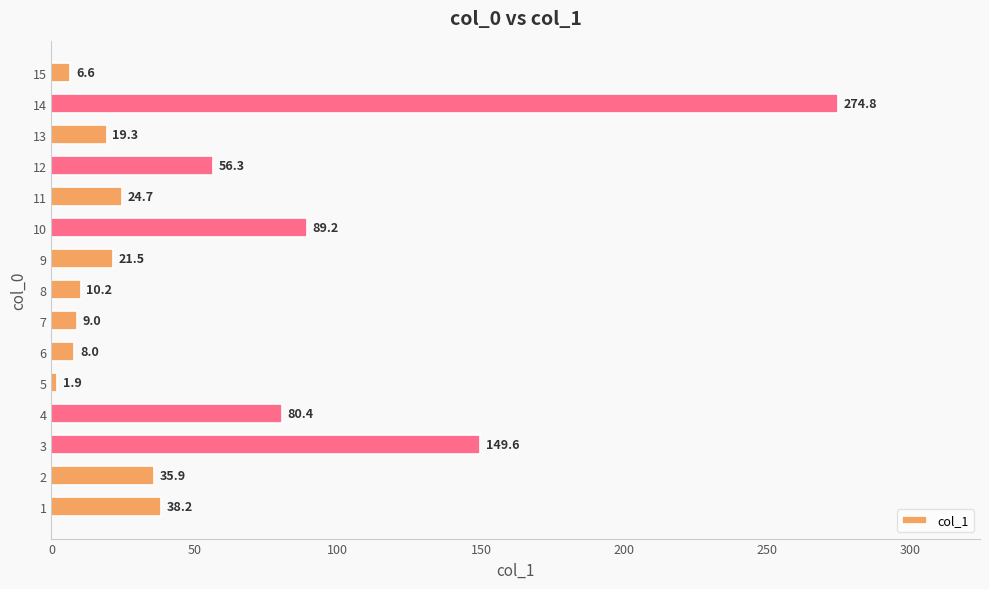

The chart shows a value of 38.2 at 1. True or false?

True